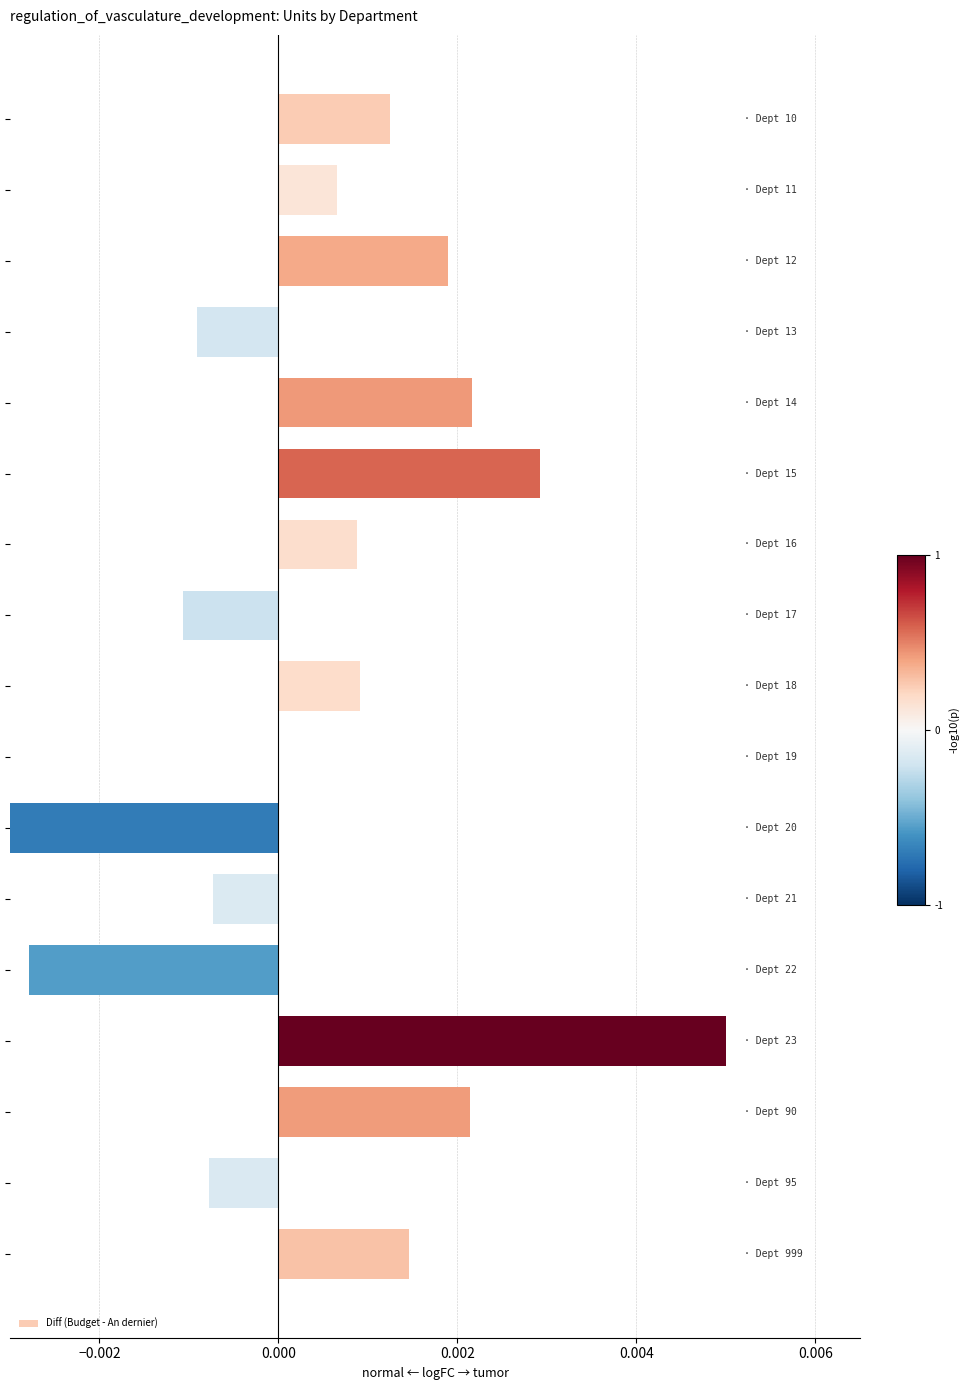

What position from the right is −0.002?

16